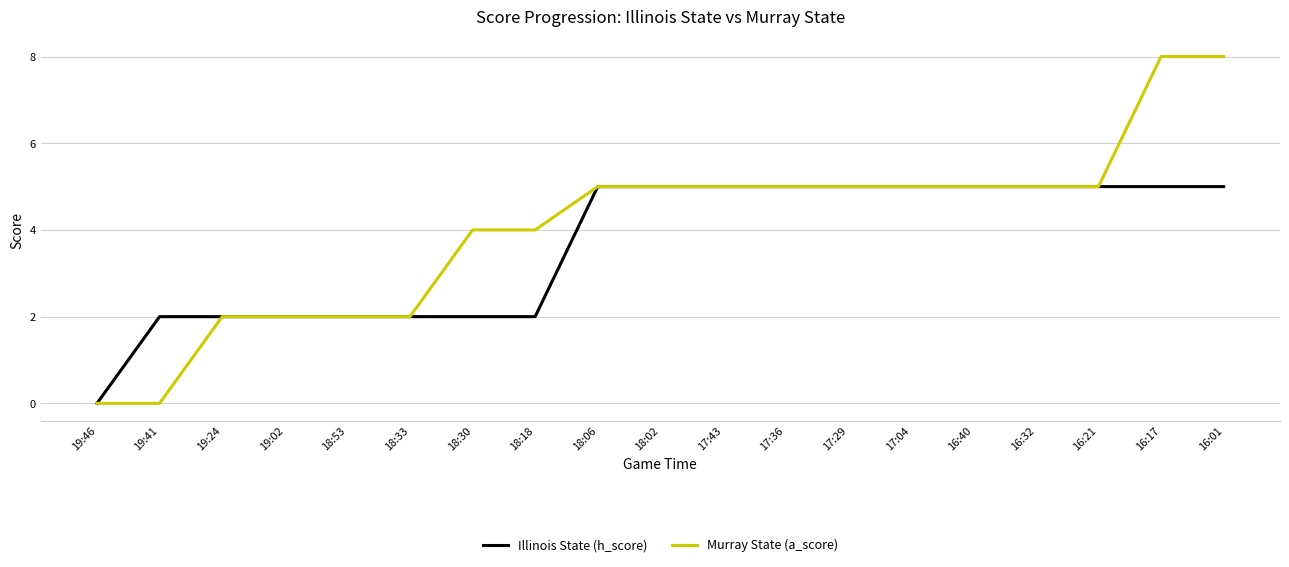

What position from the left is 19:46?

1